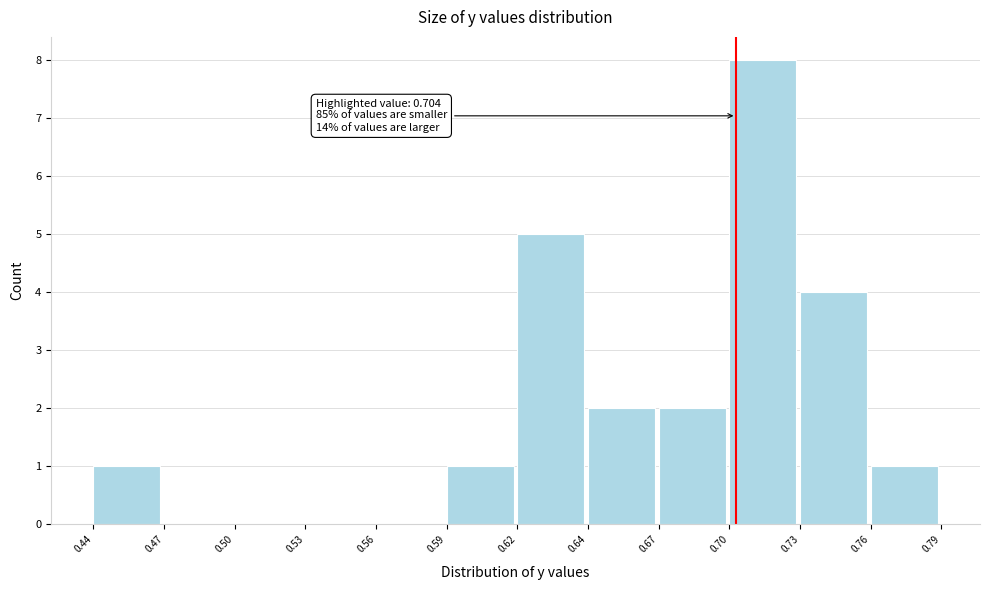

Reading left to right, extract all data points from this chart.

0.44=1	0.47=0	0.50=0	0.53=0	0.56=0	0.59=1	0.62=5	0.64=2	0.67=2	0.70=8	0.73=4	0.76=1